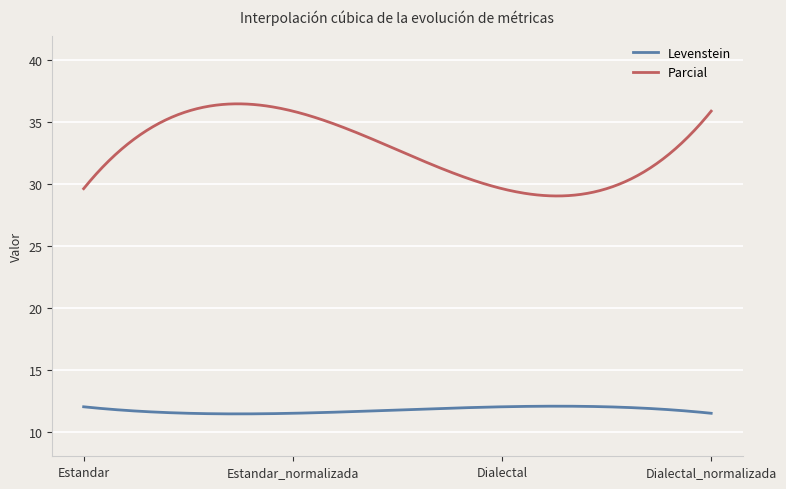

Which series has the largest total across all categories?

Parcial